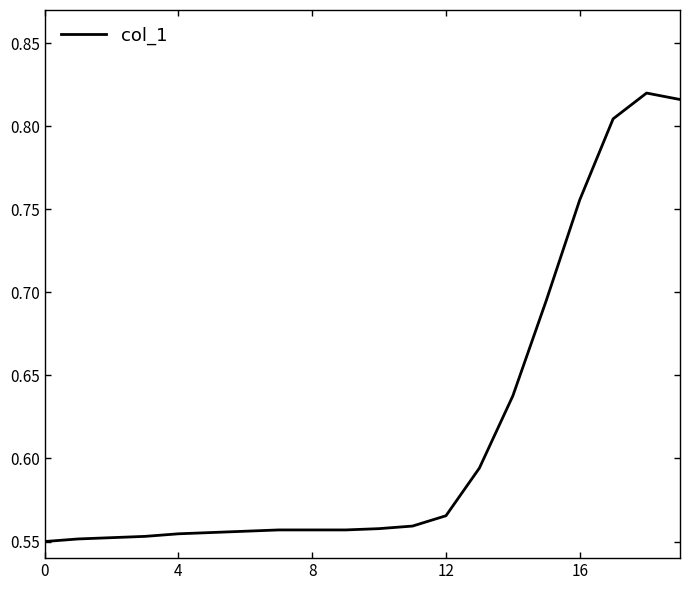

What is the difference between the maximum and minimum values?

0.3